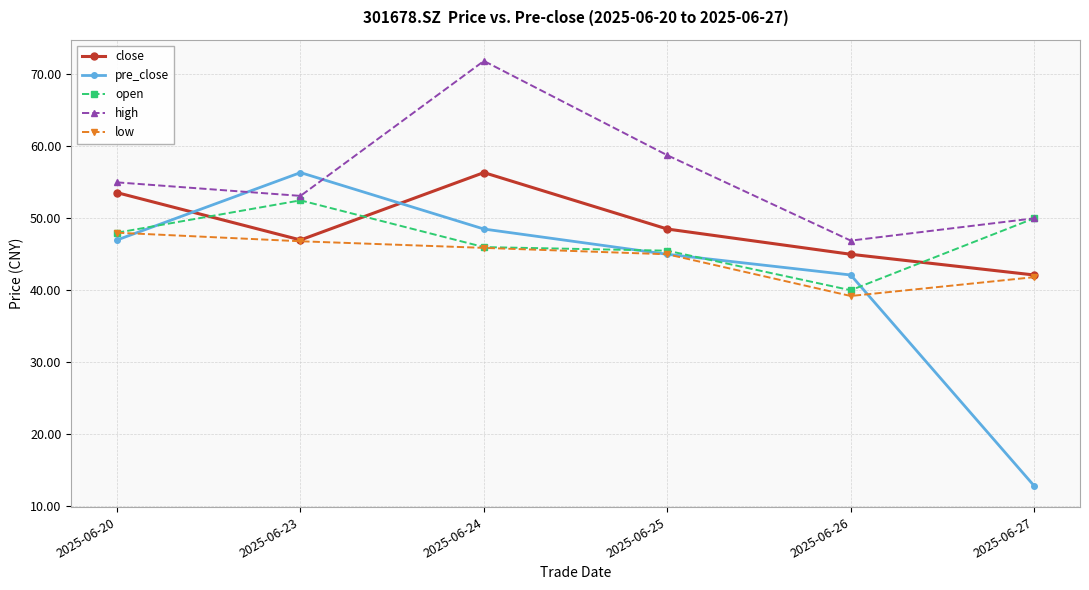

True or false: open and close cross at least once.

True